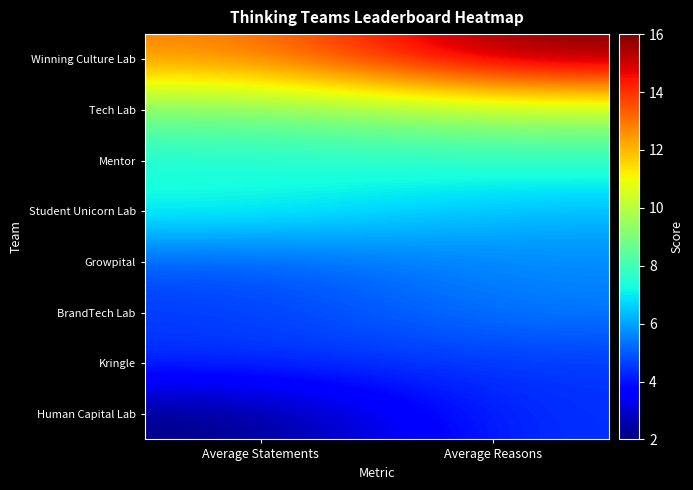

Reading right to left, list all the values displayed in this chart.

Winning Culture Lab: Average Reasons=16.0	Average Statements=12.7
Tech Lab: Average Reasons=10.0	Average Statements=9.0
Mentor: Average Reasons=7.7	Average Statements=7.3
Student Unicorn Lab: Average Reasons=6.3	Average Statements=7.3
Growpital: Average Reasons=5.7	Average Statements=5.0
BrandTech Lab: Average Reasons=5.5	Average Statements=4.5
Kringle: Average Reasons=4.5	Average Statements=4.5
Human Capital Lab: Average Reasons=4.5	Average Statements=2.0